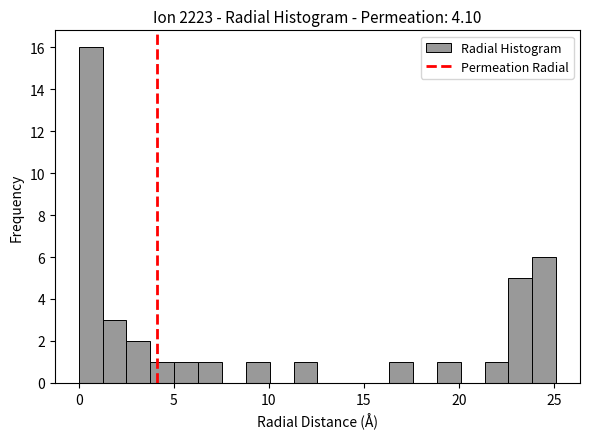

Read against the x-axis, roughly where is the centre of the tallest bar?

0.5